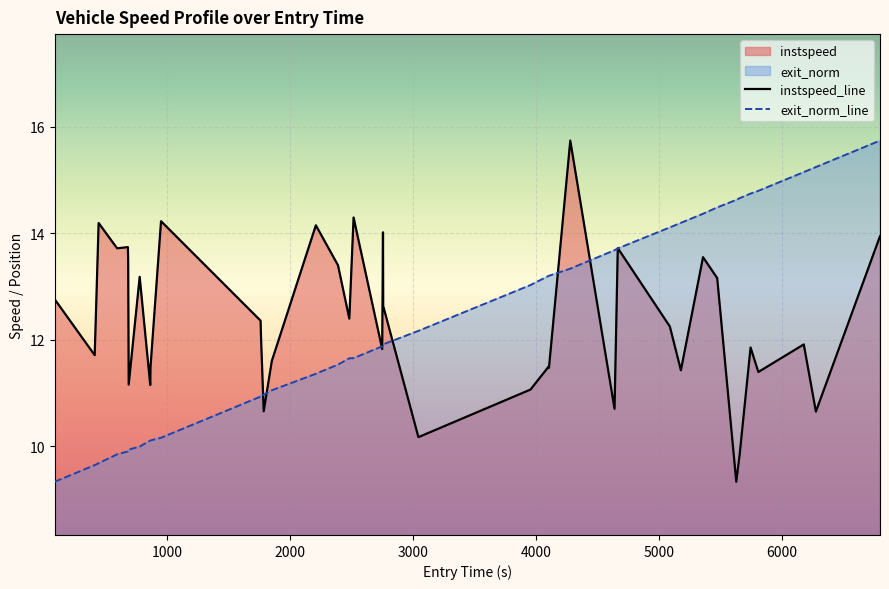

What is the maximum value for instspeed_line?

15.7